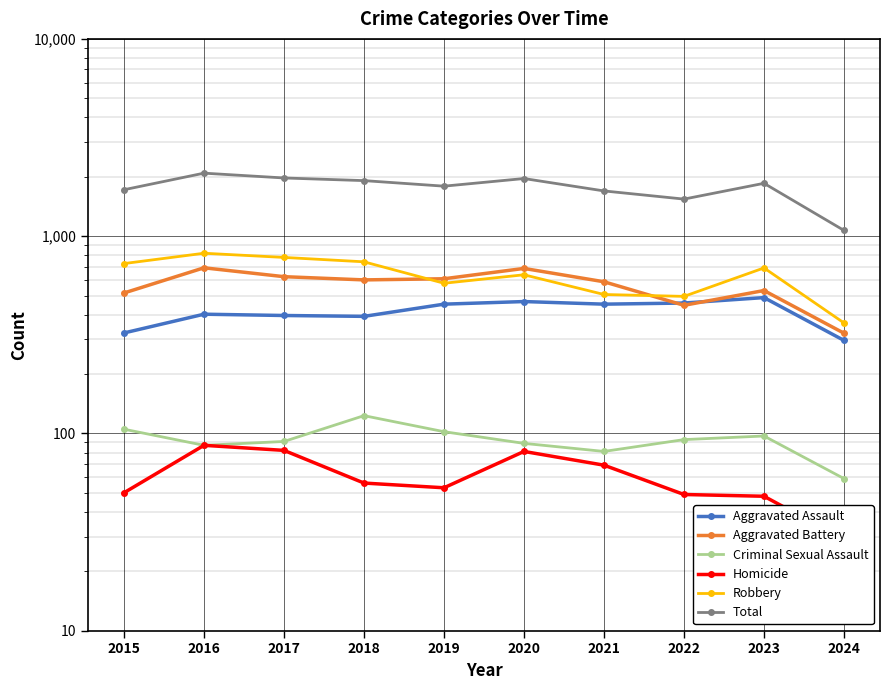

What is the value of the Aggravated Battery point at the 9th from the left?

530